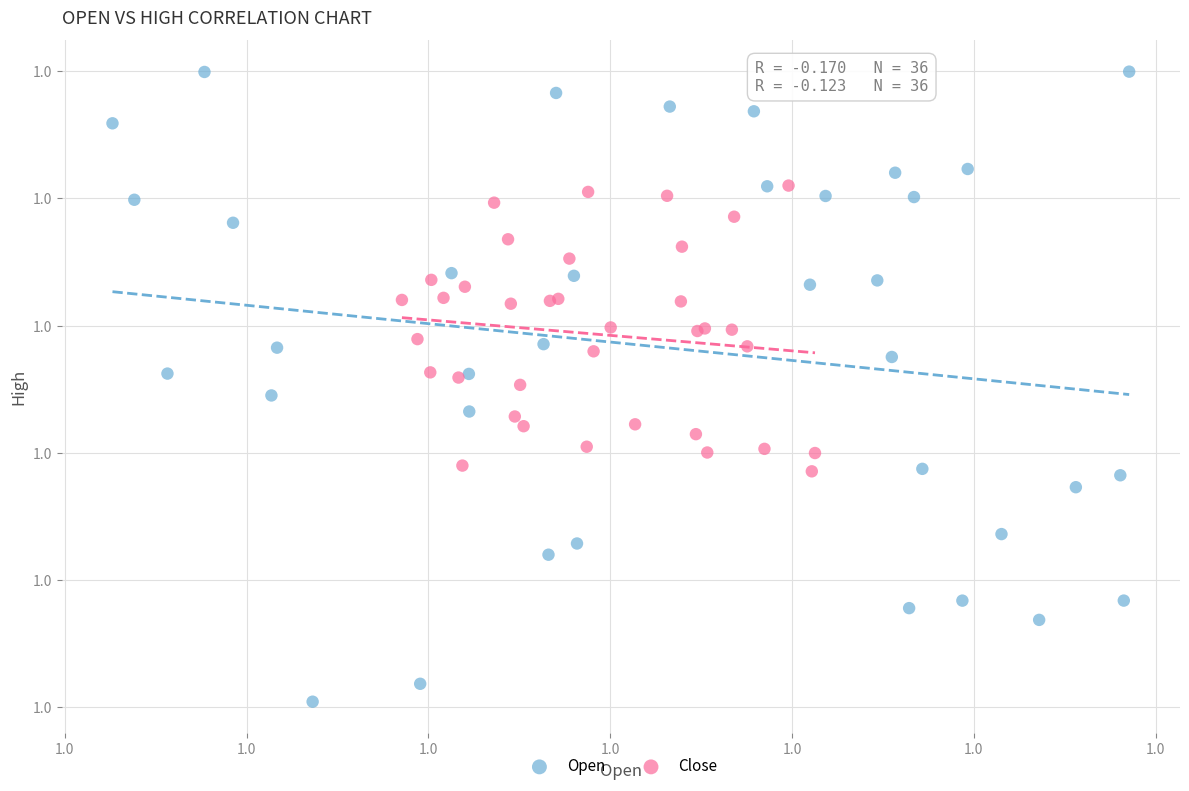

What are all the series names shown in the legend?

Open, Close